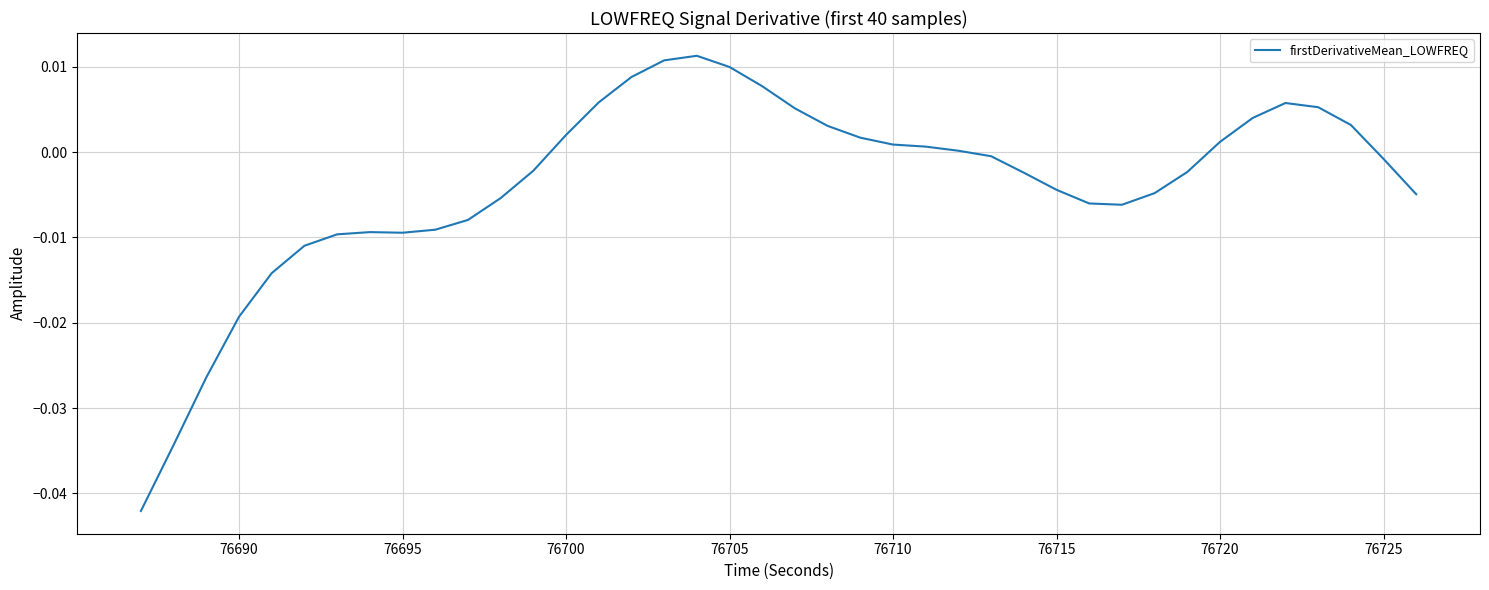

How many lines are shown in the chart?

1